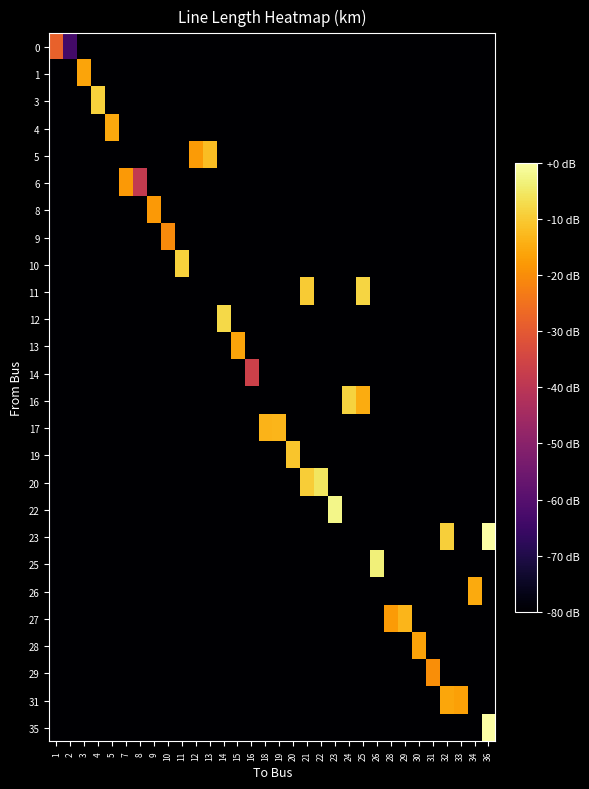

Reading left to right, list all the values displayed in this chart.

0: 1=-28.4	2=-63.7	3=-80.0	4=-80.0	5=-80.0	7=-80.0	8=-80.0	9=-80.0	10=-80.0	11=-80.0	12=-80.0	13=-80.0	14=-80.0	15=-80.0	16=-80.0	18=-80.0	19=-80.0	20=-80.0	21=-80.0	22=-80.0	23=-80.0	24=-80.0	25=-80.0	26=-80.0	28=-80.0	29=-80.0	30=-80.0	31=-80.0	32=-80.0	33=-80.0	34=-80.0	36=-80.0
1: 1=-80.0	2=-80.0	3=-16.1	4=-80.0	5=-80.0	7=-80.0	8=-80.0	9=-80.0	10=-80.0	11=-80.0	12=-80.0	13=-80.0	14=-80.0	15=-80.0	16=-80.0	18=-80.0	19=-80.0	20=-80.0	21=-80.0	22=-80.0	23=-80.0	24=-80.0	25=-80.0	26=-80.0	28=-80.0	29=-80.0	30=-80.0	31=-80.0	32=-80.0	33=-80.0	34=-80.0	36=-80.0
3: 1=-80.0	2=-80.0	3=-80.0	4=-8.9	5=-80.0	7=-80.0	8=-80.0	9=-80.0	10=-80.0	11=-80.0	12=-80.0	13=-80.0	14=-80.0	15=-80.0	16=-80.0	18=-80.0	19=-80.0	20=-80.0	21=-80.0	22=-80.0	23=-80.0	24=-80.0	25=-80.0	26=-80.0	28=-80.0	29=-80.0	30=-80.0	31=-80.0	32=-80.0	33=-80.0	34=-80.0	36=-80.0
4: 1=-80.0	2=-80.0	3=-80.0	4=-80.0	5=-15.4	7=-80.0	8=-80.0	9=-80.0	10=-80.0	11=-80.0	12=-80.0	13=-80.0	14=-80.0	15=-80.0	16=-80.0	18=-80.0	19=-80.0	20=-80.0	21=-80.0	22=-80.0	23=-80.0	24=-80.0	25=-80.0	26=-80.0	28=-80.0	29=-80.0	30=-80.0	31=-80.0	32=-80.0	33=-80.0	34=-80.0	36=-80.0
5: 1=-80.0	2=-80.0	3=-80.0	4=-80.0	5=-80.0	7=-80.0	8=-80.0	9=-80.0	10=-80.0	11=-80.0	12=-17.7	13=-12.0	14=-80.0	15=-80.0	16=-80.0	18=-80.0	19=-80.0	20=-80.0	21=-80.0	22=-80.0	23=-80.0	24=-80.0	25=-80.0	26=-80.0	28=-80.0	29=-80.0	30=-80.0	31=-80.0	32=-80.0	33=-80.0	34=-80.0	36=-80.0
6: 1=-80.0	2=-80.0	3=-80.0	4=-80.0	5=-80.0	7=-17.9	8=-38.2	9=-80.0	10=-80.0	11=-80.0	12=-80.0	13=-80.0	14=-80.0	15=-80.0	16=-80.0	18=-80.0	19=-80.0	20=-80.0	21=-80.0	22=-80.0	23=-80.0	24=-80.0	25=-80.0	26=-80.0	28=-80.0	29=-80.0	30=-80.0	31=-80.0	32=-80.0	33=-80.0	34=-80.0	36=-80.0
8: 1=-80.0	2=-80.0	3=-80.0	4=-80.0	5=-80.0	7=-80.0	8=-80.0	9=-17.8	10=-80.0	11=-80.0	12=-80.0	13=-80.0	14=-80.0	15=-80.0	16=-80.0	18=-80.0	19=-80.0	20=-80.0	21=-80.0	22=-80.0	23=-80.0	24=-80.0	25=-80.0	26=-80.0	28=-80.0	29=-80.0	30=-80.0	31=-80.0	32=-80.0	33=-80.0	34=-80.0	36=-80.0
9: 1=-80.0	2=-80.0	3=-80.0	4=-80.0	5=-80.0	7=-80.0	8=-80.0	9=-80.0	10=-20.4	11=-80.0	12=-80.0	13=-80.0	14=-80.0	15=-80.0	16=-80.0	18=-80.0	19=-80.0	20=-80.0	21=-80.0	22=-80.0	23=-80.0	24=-80.0	25=-80.0	26=-80.0	28=-80.0	29=-80.0	30=-80.0	31=-80.0	32=-80.0	33=-80.0	34=-80.0	36=-80.0
10: 1=-80.0	2=-80.0	3=-80.0	4=-80.0	5=-80.0	7=-80.0	8=-80.0	9=-80.0	10=-80.0	11=-8.8	12=-80.0	13=-80.0	14=-80.0	15=-80.0	16=-80.0	18=-80.0	19=-80.0	20=-80.0	21=-80.0	22=-80.0	23=-80.0	24=-80.0	25=-80.0	26=-80.0	28=-80.0	29=-80.0	30=-80.0	31=-80.0	32=-80.0	33=-80.0	34=-80.0	36=-80.0
11: 1=-80.0	2=-80.0	3=-80.0	4=-80.0	5=-80.0	7=-80.0	8=-80.0	9=-80.0	10=-80.0	11=-80.0	12=-80.0	13=-80.0	14=-80.0	15=-80.0	16=-80.0	18=-80.0	19=-80.0	20=-80.0	21=-9.8	22=-80.0	23=-80.0	24=-80.0	25=-8.3	26=-80.0	28=-80.0	29=-80.0	30=-80.0	31=-80.0	32=-80.0	33=-80.0	34=-80.0	36=-80.0
12: 1=-80.0	2=-80.0	3=-80.0	4=-80.0	5=-80.0	7=-80.0	8=-80.0	9=-80.0	10=-80.0	11=-80.0	12=-80.0	13=-80.0	14=-7.5	15=-80.0	16=-80.0	18=-80.0	19=-80.0	20=-80.0	21=-80.0	22=-80.0	23=-80.0	24=-80.0	25=-80.0	26=-80.0	28=-80.0	29=-80.0	30=-80.0	31=-80.0	32=-80.0	33=-80.0	34=-80.0	36=-80.0
13: 1=-80.0	2=-80.0	3=-80.0	4=-80.0	5=-80.0	7=-80.0	8=-80.0	9=-80.0	10=-80.0	11=-80.0	12=-80.0	13=-80.0	14=-80.0	15=-16.2	16=-80.0	18=-80.0	19=-80.0	20=-80.0	21=-80.0	22=-80.0	23=-80.0	24=-80.0	25=-80.0	26=-80.0	28=-80.0	29=-80.0	30=-80.0	31=-80.0	32=-80.0	33=-80.0	34=-80.0	36=-80.0
14: 1=-80.0	2=-80.0	3=-80.0	4=-80.0	5=-80.0	7=-80.0	8=-80.0	9=-80.0	10=-80.0	11=-80.0	12=-80.0	13=-80.0	14=-80.0	15=-80.0	16=-36.4	18=-80.0	19=-80.0	20=-80.0	21=-80.0	22=-80.0	23=-80.0	24=-80.0	25=-80.0	26=-80.0	28=-80.0	29=-80.0	30=-80.0	31=-80.0	32=-80.0	33=-80.0	34=-80.0	36=-80.0
16: 1=-80.0	2=-80.0	3=-80.0	4=-80.0	5=-80.0	7=-80.0	8=-80.0	9=-80.0	10=-80.0	11=-80.0	12=-80.0	13=-80.0	14=-80.0	15=-80.0	16=-80.0	18=-80.0	19=-80.0	20=-80.0	21=-80.0	22=-80.0	23=-80.0	24=-8.5	25=-14.9	26=-80.0	28=-80.0	29=-80.0	30=-80.0	31=-80.0	32=-80.0	33=-80.0	34=-80.0	36=-80.0
17: 1=-80.0	2=-80.0	3=-80.0	4=-80.0	5=-80.0	7=-80.0	8=-80.0	9=-80.0	10=-80.0	11=-80.0	12=-80.0	13=-80.0	14=-80.0	15=-80.0	16=-80.0	18=-13.7	19=-13.3	20=-80.0	21=-80.0	22=-80.0	23=-80.0	24=-80.0	25=-80.0	26=-80.0	28=-80.0	29=-80.0	30=-80.0	31=-80.0	32=-80.0	33=-80.0	34=-80.0	36=-80.0
19: 1=-80.0	2=-80.0	3=-80.0	4=-80.0	5=-80.0	7=-80.0	8=-80.0	9=-80.0	10=-80.0	11=-80.0	12=-80.0	13=-80.0	14=-80.0	15=-80.0	16=-80.0	18=-80.0	19=-80.0	20=-10.9	21=-80.0	22=-80.0	23=-80.0	24=-80.0	25=-80.0	26=-80.0	28=-80.0	29=-80.0	30=-80.0	31=-80.0	32=-80.0	33=-80.0	34=-80.0	36=-80.0
20: 1=-80.0	2=-80.0	3=-80.0	4=-80.0	5=-80.0	7=-80.0	8=-80.0	9=-80.0	10=-80.0	11=-80.0	12=-80.0	13=-80.0	14=-80.0	15=-80.0	16=-80.0	18=-80.0	19=-80.0	20=-80.0	21=-9.7	22=-5.6	23=-80.0	24=-80.0	25=-80.0	26=-80.0	28=-80.0	29=-80.0	30=-80.0	31=-80.0	32=-80.0	33=-80.0	34=-80.0	36=-80.0
22: 1=-80.0	2=-80.0	3=-80.0	4=-80.0	5=-80.0	7=-80.0	8=-80.0	9=-80.0	10=-80.0	11=-80.0	12=-80.0	13=-80.0	14=-80.0	15=-80.0	16=-80.0	18=-80.0	19=-80.0	20=-80.0	21=-80.0	22=-80.0	23=-2.4	24=-80.0	25=-80.0	26=-80.0	28=-80.0	29=-80.0	30=-80.0	31=-80.0	32=-80.0	33=-80.0	34=-80.0	36=-80.0
23: 1=-80.0	2=-80.0	3=-80.0	4=-80.0	5=-80.0	7=-80.0	8=-80.0	9=-80.0	10=-80.0	11=-80.0	12=-80.0	13=-80.0	14=-80.0	15=-80.0	16=-80.0	18=-80.0	19=-80.0	20=-80.0	21=-80.0	22=-80.0	23=-80.0	24=-80.0	25=-80.0	26=-80.0	28=-80.0	29=-80.0	30=-80.0	31=-80.0	32=-9.2	33=-80.0	34=-80.0	36=-0.1
25: 1=-80.0	2=-80.0	3=-80.0	4=-80.0	5=-80.0	7=-80.0	8=-80.0	9=-80.0	10=-80.0	11=-80.0	12=-80.0	13=-80.0	14=-80.0	15=-80.0	16=-80.0	18=-80.0	19=-80.0	20=-80.0	21=-80.0	22=-80.0	23=-80.0	24=-80.0	25=-80.0	26=-3.6	28=-80.0	29=-80.0	30=-80.0	31=-80.0	32=-80.0	33=-80.0	34=-80.0	36=-80.0
26: 1=-80.0	2=-80.0	3=-80.0	4=-80.0	5=-80.0	7=-80.0	8=-80.0	9=-80.0	10=-80.0	11=-80.0	12=-80.0	13=-80.0	14=-80.0	15=-80.0	16=-80.0	18=-80.0	19=-80.0	20=-80.0	21=-80.0	22=-80.0	23=-80.0	24=-80.0	25=-80.0	26=-80.0	28=-80.0	29=-80.0	30=-80.0	31=-80.0	32=-80.0	33=-80.0	34=-15.2	36=-80.0
27: 1=-80.0	2=-80.0	3=-80.0	4=-80.0	5=-80.0	7=-80.0	8=-80.0	9=-80.0	10=-80.0	11=-80.0	12=-80.0	13=-80.0	14=-80.0	15=-80.0	16=-80.0	18=-80.0	19=-80.0	20=-80.0	21=-80.0	22=-80.0	23=-80.0	24=-80.0	25=-80.0	26=-80.0	28=-17.6	29=-13.1	30=-80.0	31=-80.0	32=-80.0	33=-80.0	34=-80.0	36=-80.0
28: 1=-80.0	2=-80.0	3=-80.0	4=-80.0	5=-80.0	7=-80.0	8=-80.0	9=-80.0	10=-80.0	11=-80.0	12=-80.0	13=-80.0	14=-80.0	15=-80.0	16=-80.0	18=-80.0	19=-80.0	20=-80.0	21=-80.0	22=-80.0	23=-80.0	24=-80.0	25=-80.0	26=-80.0	28=-80.0	29=-80.0	30=-16.3	31=-80.0	32=-80.0	33=-80.0	34=-80.0	36=-80.0
29: 1=-80.0	2=-80.0	3=-80.0	4=-80.0	5=-80.0	7=-80.0	8=-80.0	9=-80.0	10=-80.0	11=-80.0	12=-80.0	13=-80.0	14=-80.0	15=-80.0	16=-80.0	18=-80.0	19=-80.0	20=-80.0	21=-80.0	22=-80.0	23=-80.0	24=-80.0	25=-80.0	26=-80.0	28=-80.0	29=-80.0	30=-80.0	31=-19.9	32=-80.0	33=-80.0	34=-80.0	36=-80.0
31: 1=-80.0	2=-80.0	3=-80.0	4=-80.0	5=-80.0	7=-80.0	8=-80.0	9=-80.0	10=-80.0	11=-80.0	12=-80.0	13=-80.0	14=-80.0	15=-80.0	16=-80.0	18=-80.0	19=-80.0	20=-80.0	21=-80.0	22=-80.0	23=-80.0	24=-80.0	25=-80.0	26=-80.0	28=-80.0	29=-80.0	30=-80.0	31=-80.0	32=-15.8	33=-16.7	34=-80.0	36=-80.0
35: 1=-80.0	2=-80.0	3=-80.0	4=-80.0	5=-80.0	7=-80.0	8=-80.0	9=-80.0	10=-80.0	11=-80.0	12=-80.0	13=-80.0	14=-80.0	15=-80.0	16=-80.0	18=-80.0	19=-80.0	20=-80.0	21=-80.0	22=-80.0	23=-80.0	24=-80.0	25=-80.0	26=-80.0	28=-80.0	29=-80.0	30=-80.0	31=-80.0	32=-80.0	33=-80.0	34=-80.0	36=0.0